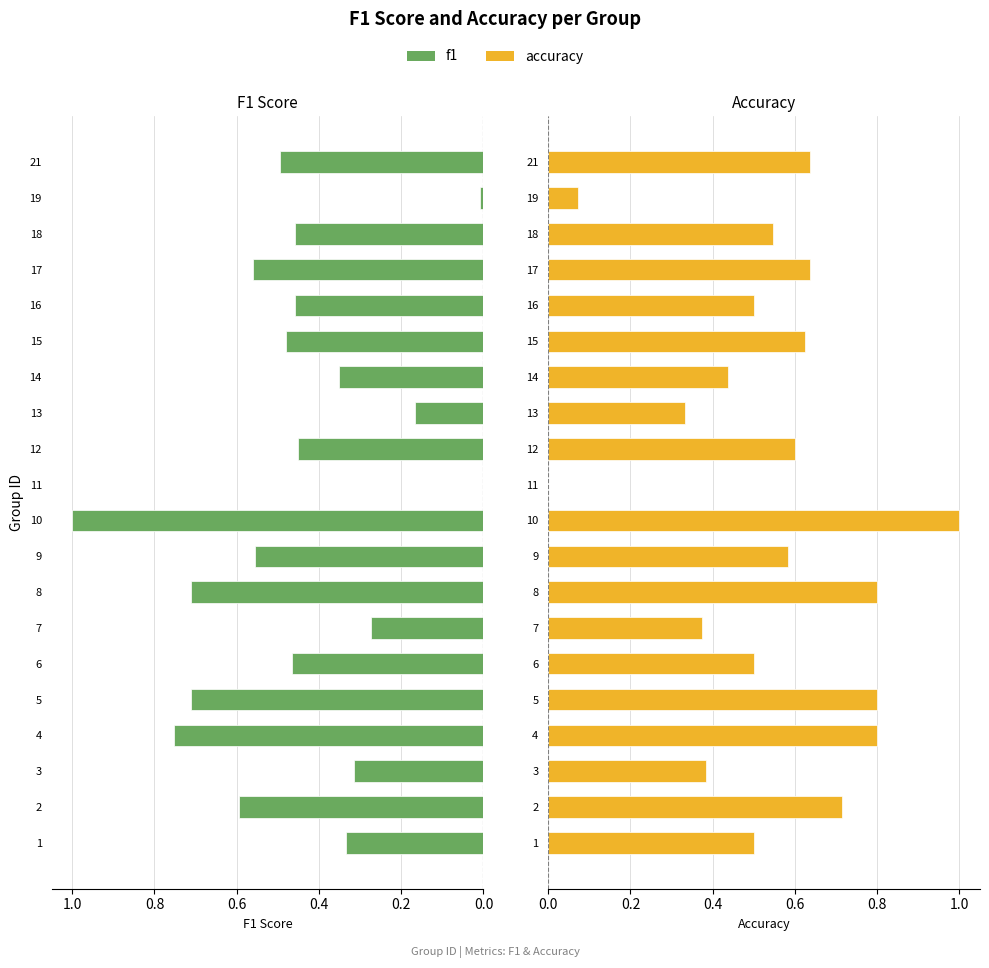

Between 12 and 14, which series saw the biggest shift?

accuracy